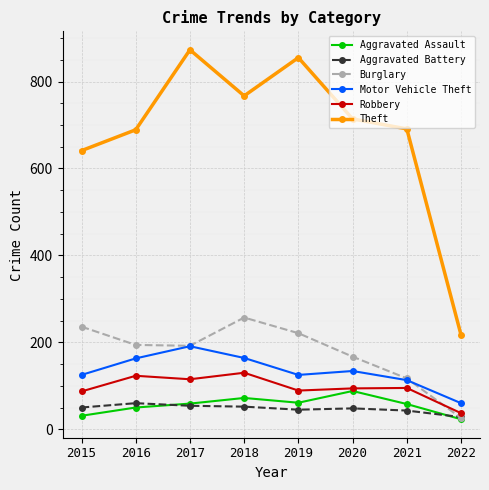

What is the total value across all series at 2022?

391